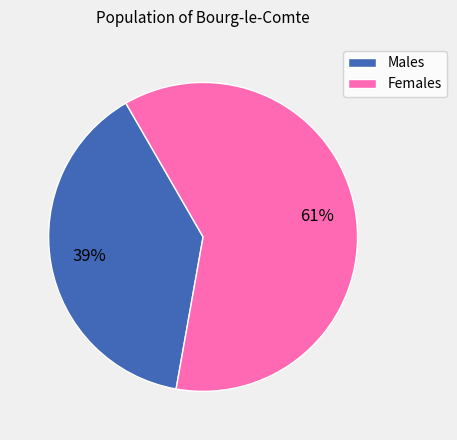

To the nearest percent, what is the average slice percentage?

50%